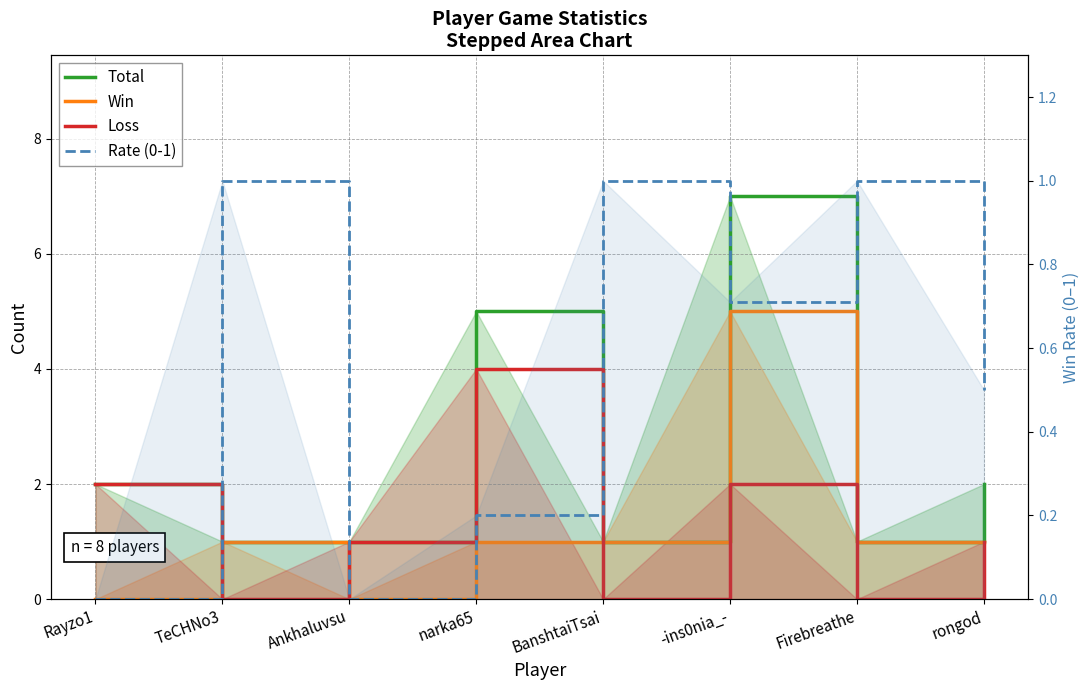

Between which two adjacent categories do Win and Loss first intersect?

Rayzo1 and TeCHNo3